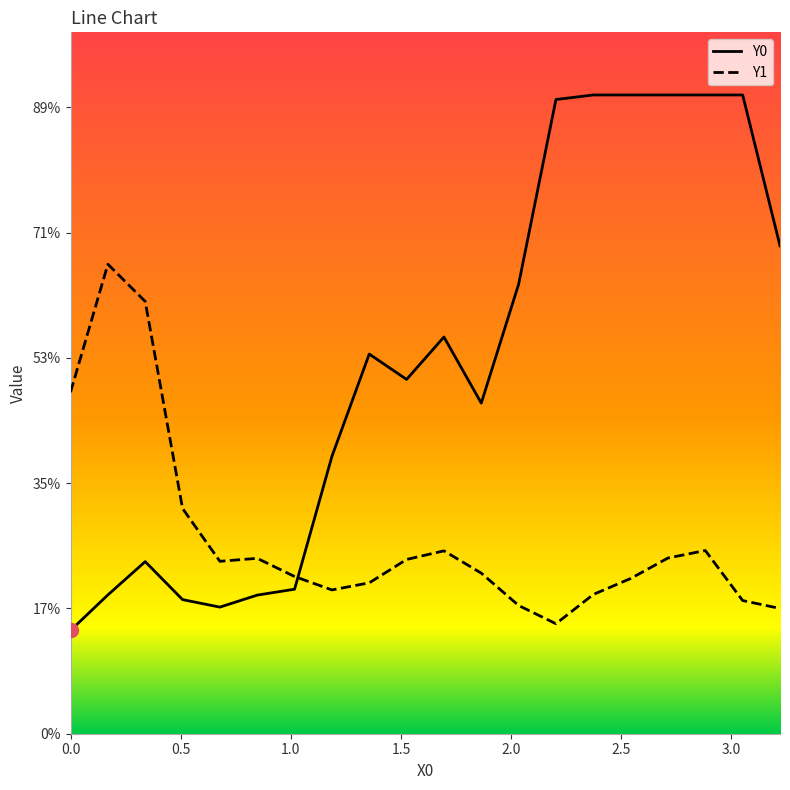

True or false: Y1 has more than 2 interior local peaks.

True